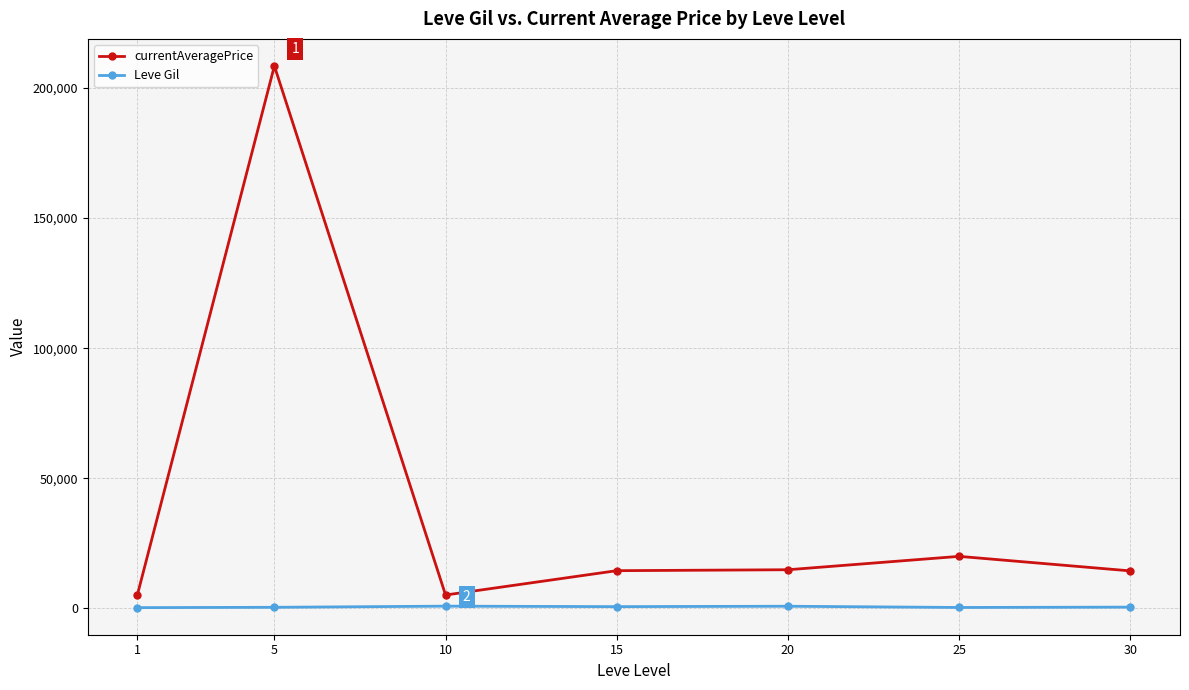

Is it true that currentAveragePrice equals 14445.7 at 15?

True